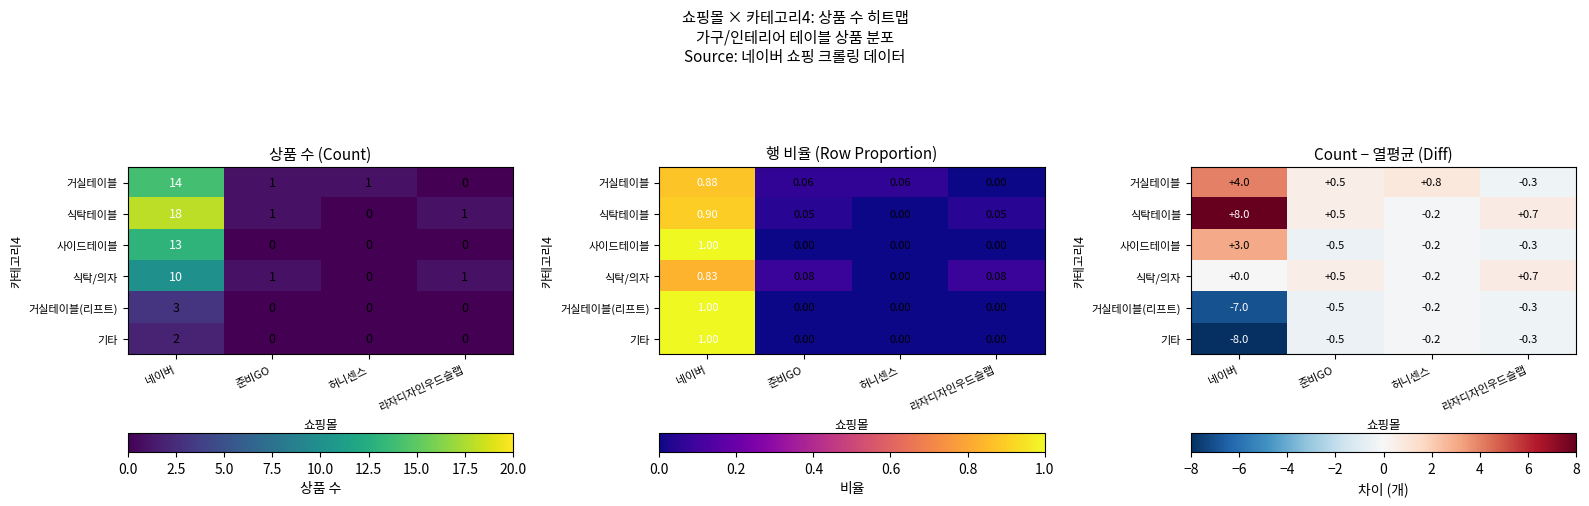

At which category is the sum across all series the highest?

라자디자인우드슬랩